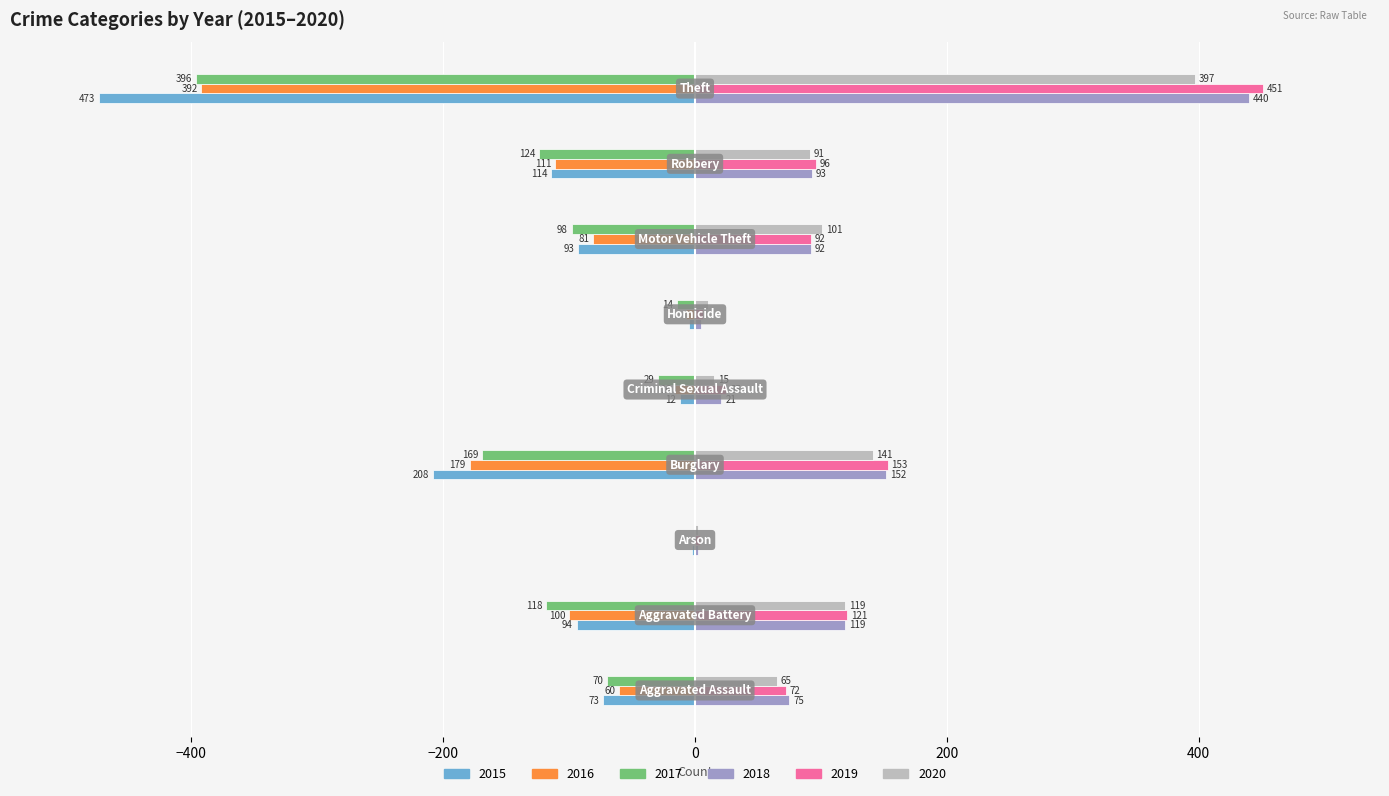

Which series has the largest total across all categories?

2019